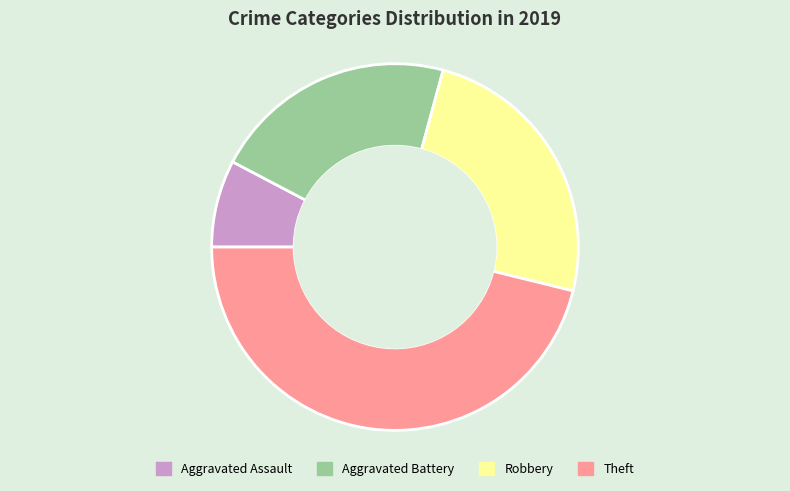

Approximately how many times larger is the value at Aggravated Battery compared to Theft?

0.5